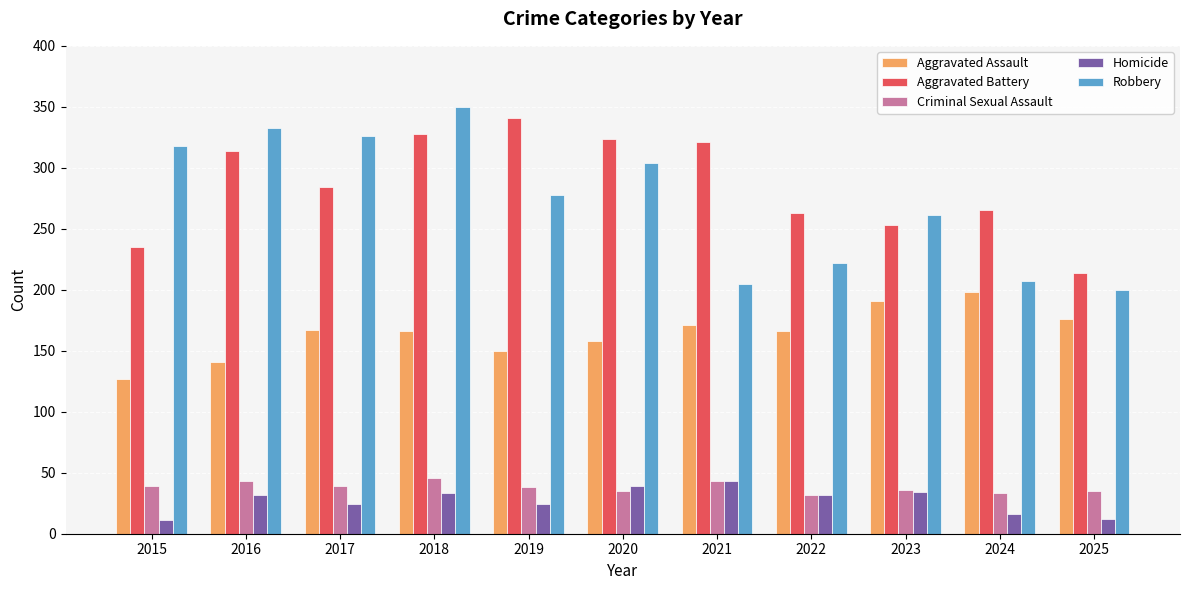

What is the maximum value shown in the chart?

350